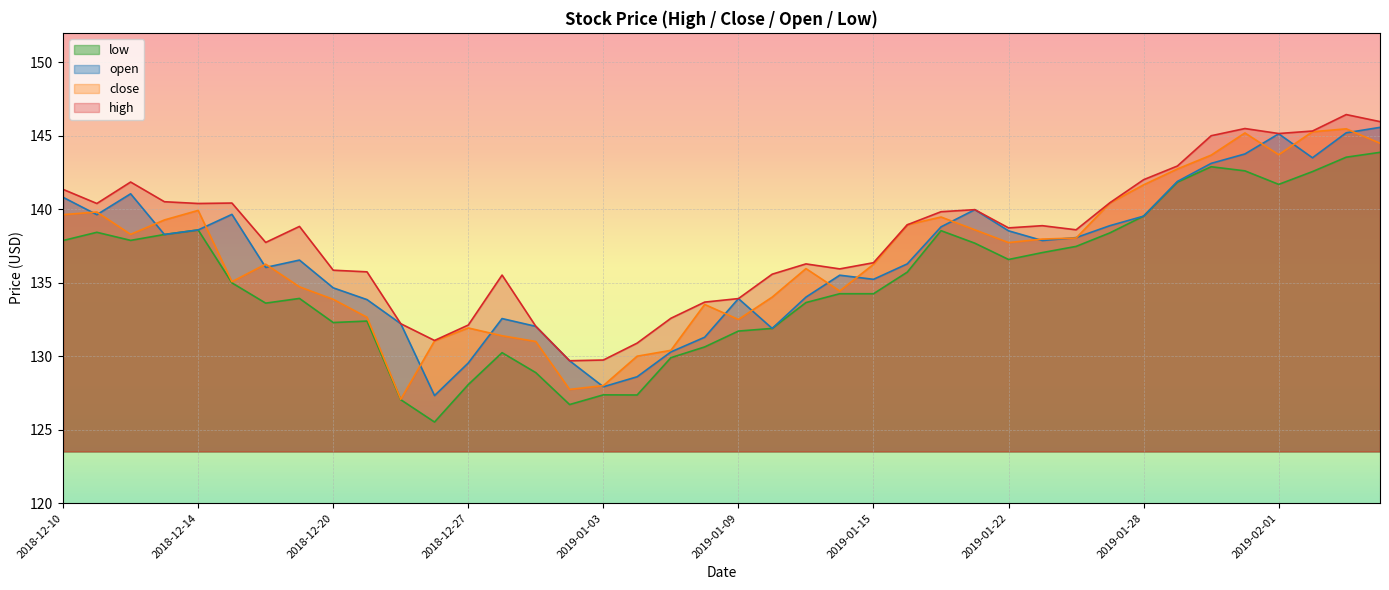

At which label is high closest to 138?

2018-12-18